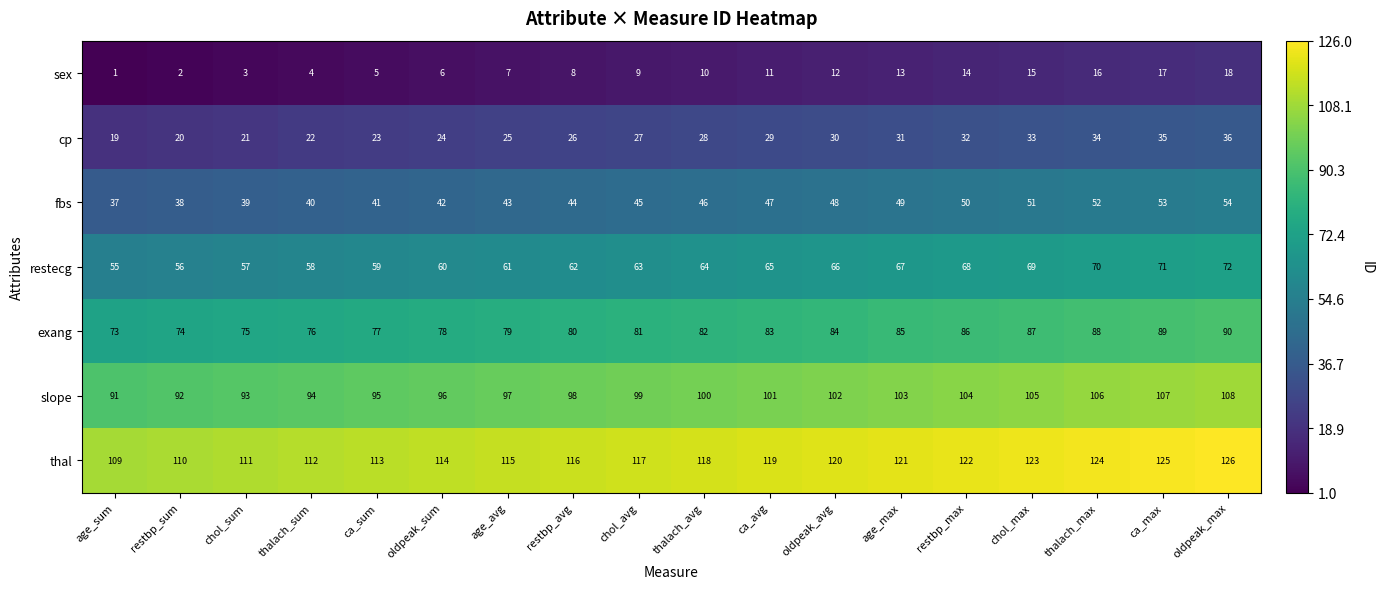

What is the difference between the maximum and minimum values in the slope series?

17